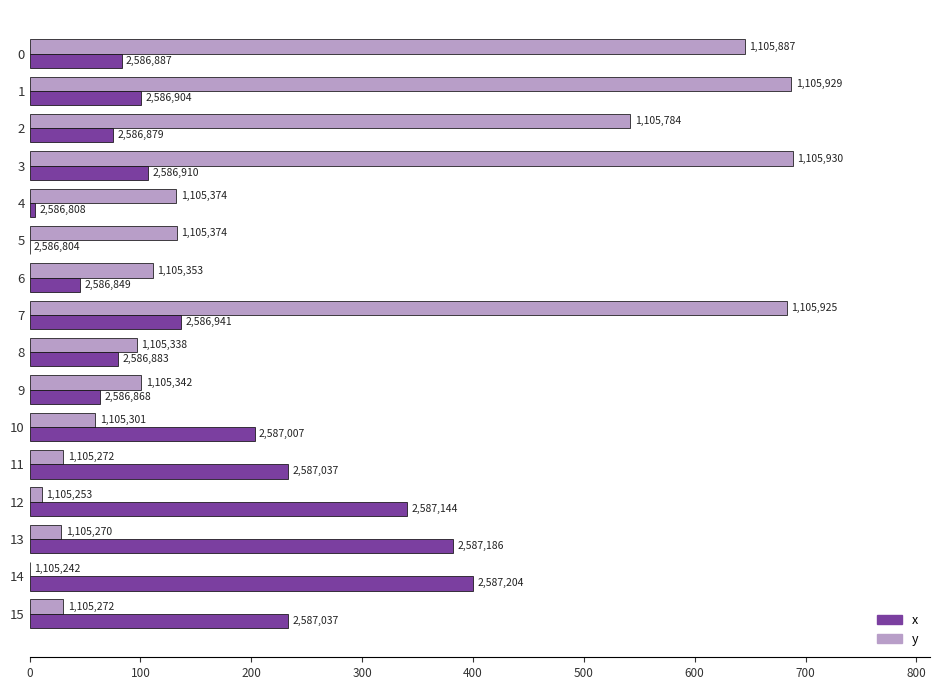

What is the difference between the second highest and minimum values in the y series?

687.2